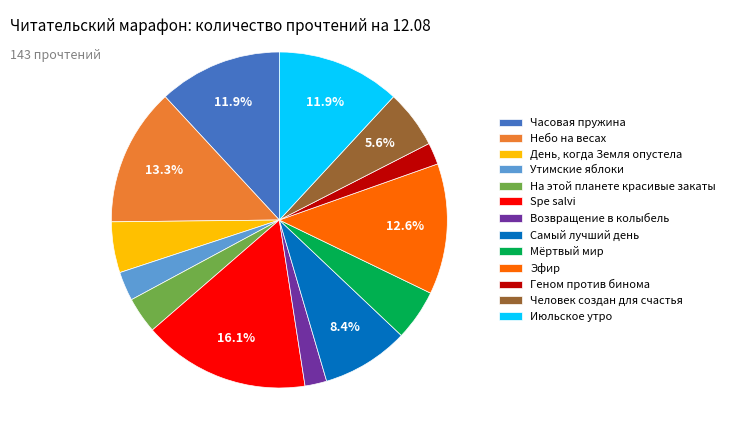

Approximately how many times larger is the value at Часовая пружина compared to Геном против бинома?

5.7